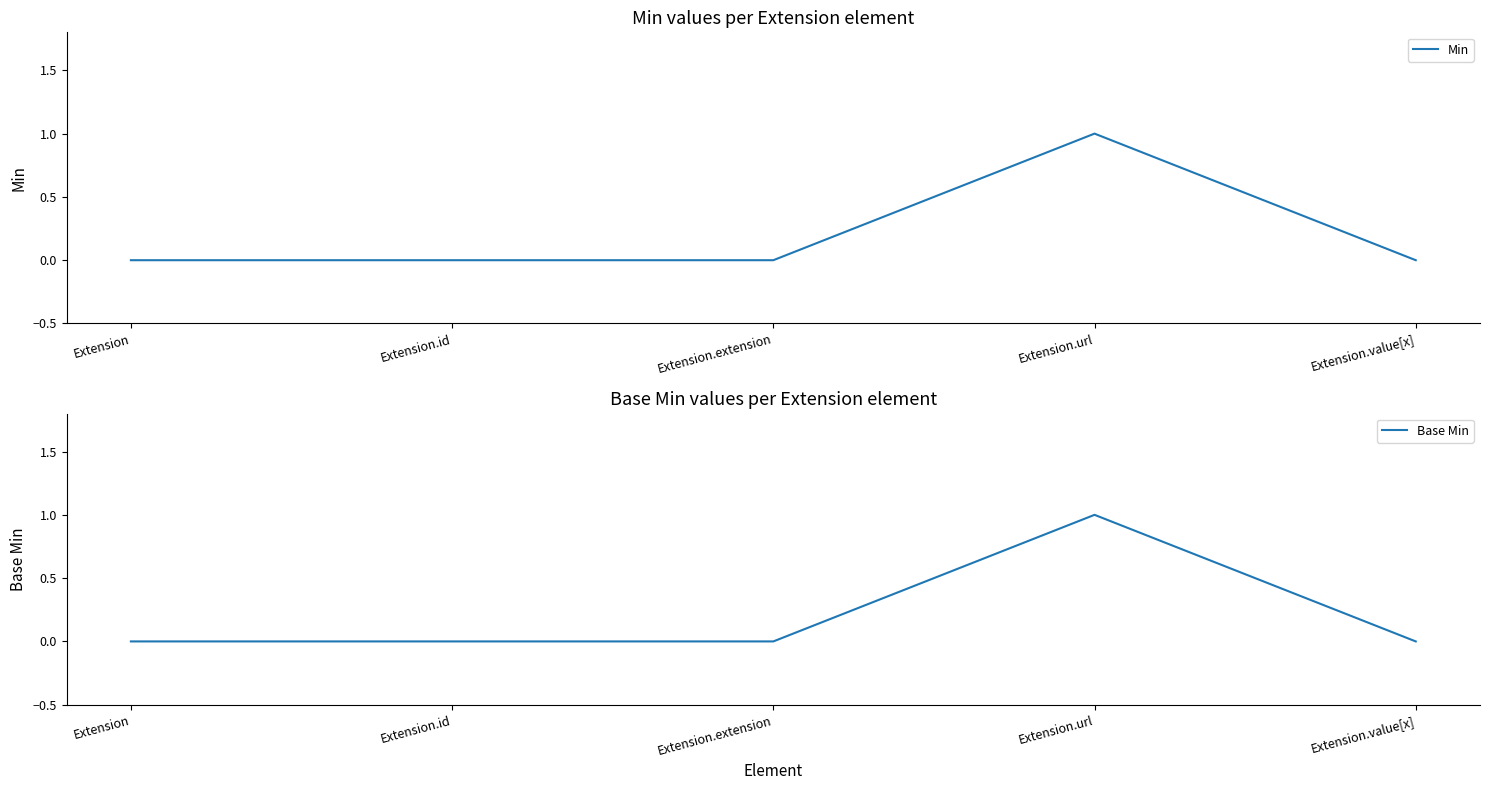

What is the total value across all series at Extension.url?

2